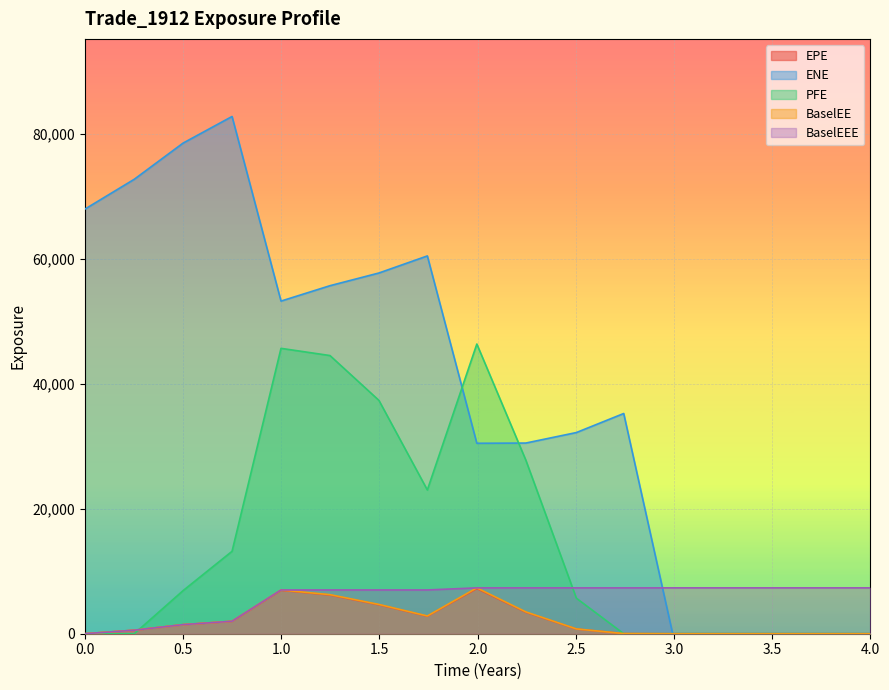

How many positive values does the BaselEEE series have?

16